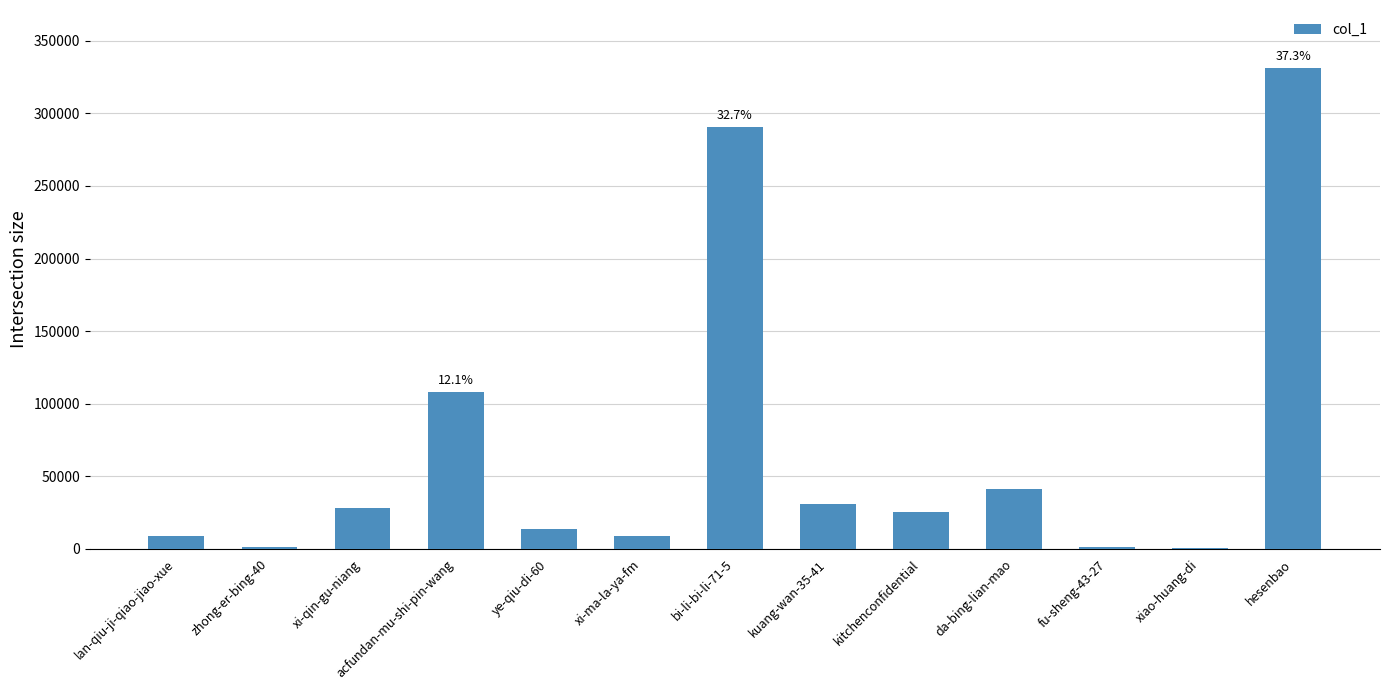

Which has a higher value, acfundan-mu-shi-pin-wang or xi-ma-la-ya-fm?

acfundan-mu-shi-pin-wang